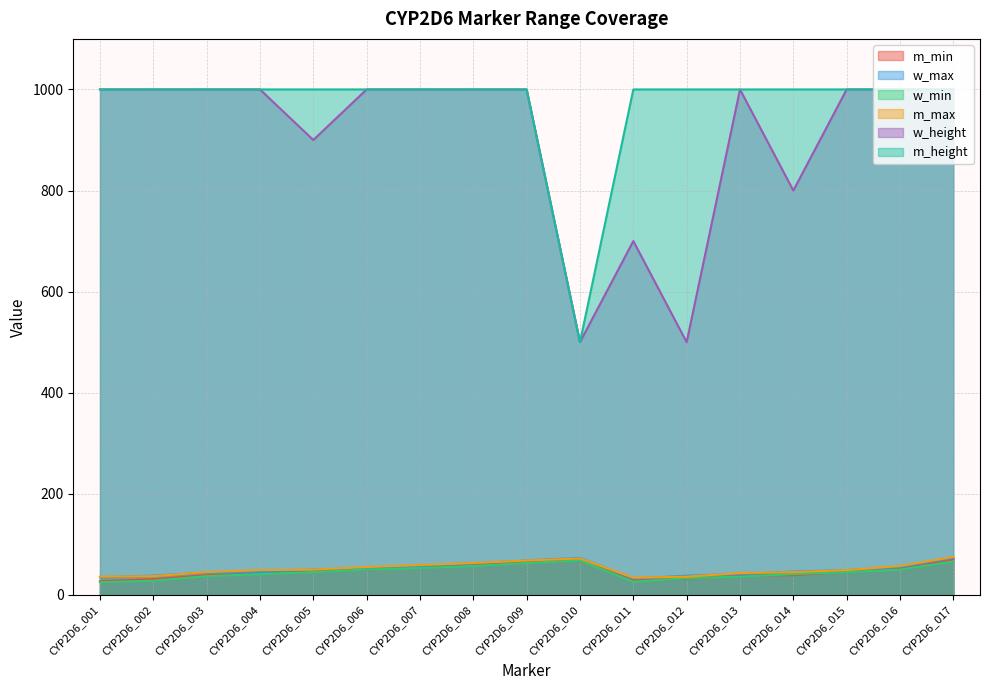

Reading left to right, list all the values displayed in this chart.

m_min: CYP2D6_001=27	CYP2D6_002=31	CYP2D6_003=39	CYP2D6_004=42	CYP2D6_005=47	CYP2D6_006=50	CYP2D6_007=55	CYP2D6_008=59	CYP2D6_009=65	CYP2D6_010=68	CYP2D6_011=29	CYP2D6_012=32	CYP2D6_013=38	CYP2D6_014=39	CYP2D6_015=46	CYP2D6_016=52	CYP2D6_017=70
w_max: CYP2D6_001=35	CYP2D6_002=38	CYP2D6_003=44	CYP2D6_004=45	CYP2D6_005=50	CYP2D6_006=53	CYP2D6_007=57	CYP2D6_008=62	CYP2D6_009=68	CYP2D6_010=73	CYP2D6_011=32	CYP2D6_012=38	CYP2D6_013=41	CYP2D6_014=46	CYP2D6_015=49	CYP2D6_016=55	CYP2D6_017=73
w_min: CYP2D6_001=25	CYP2D6_002=28	CYP2D6_003=37	CYP2D6_004=41	CYP2D6_005=45	CYP2D6_006=50	CYP2D6_007=53	CYP2D6_008=57	CYP2D6_009=63	CYP2D6_010=68	CYP2D6_011=26	CYP2D6_012=33	CYP2D6_013=36	CYP2D6_014=41	CYP2D6_015=45	CYP2D6_016=50	CYP2D6_017=66
m_max: CYP2D6_001=36	CYP2D6_002=37	CYP2D6_003=45	CYP2D6_004=49	CYP2D6_005=50	CYP2D6_006=55	CYP2D6_007=59	CYP2D6_008=63	CYP2D6_009=68	CYP2D6_010=72	CYP2D6_011=34	CYP2D6_012=36	CYP2D6_013=43	CYP2D6_014=45	CYP2D6_015=49	CYP2D6_016=57	CYP2D6_017=75
w_height: CYP2D6_001=1000	CYP2D6_002=1000	CYP2D6_003=1000	CYP2D6_004=1000	CYP2D6_005=900	CYP2D6_006=1000	CYP2D6_007=1000	CYP2D6_008=1000	CYP2D6_009=1000	CYP2D6_010=500	CYP2D6_011=700	CYP2D6_012=500	CYP2D6_013=1000	CYP2D6_014=800	CYP2D6_015=1000	CYP2D6_016=1000	CYP2D6_017=1000
m_height: CYP2D6_001=1000	CYP2D6_002=1000	CYP2D6_003=1000	CYP2D6_004=1000	CYP2D6_005=1000	CYP2D6_006=1000	CYP2D6_007=1000	CYP2D6_008=1000	CYP2D6_009=1000	CYP2D6_010=500	CYP2D6_011=1000	CYP2D6_012=1000	CYP2D6_013=1000	CYP2D6_014=1000	CYP2D6_015=1000	CYP2D6_016=1000	CYP2D6_017=1000